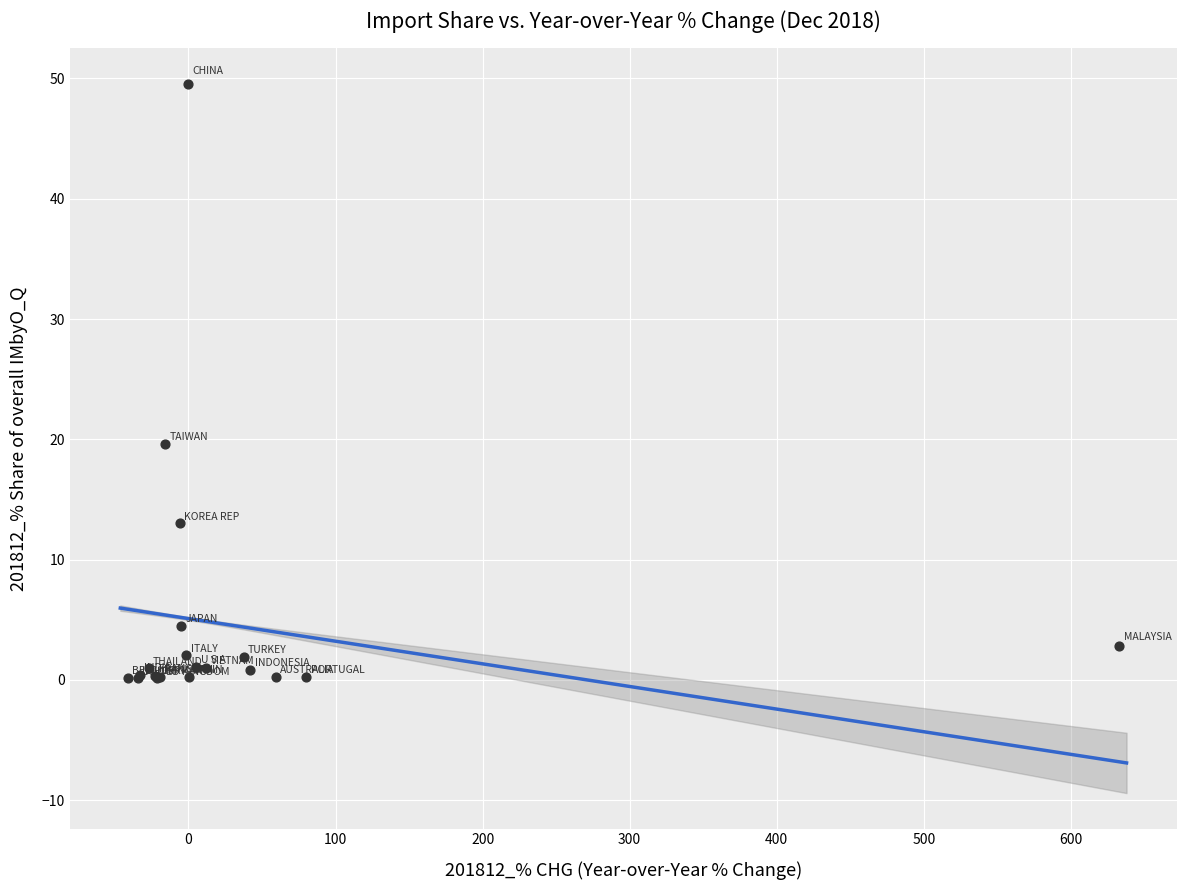

What Y value in the scatter plot is closest to 24?

19.6